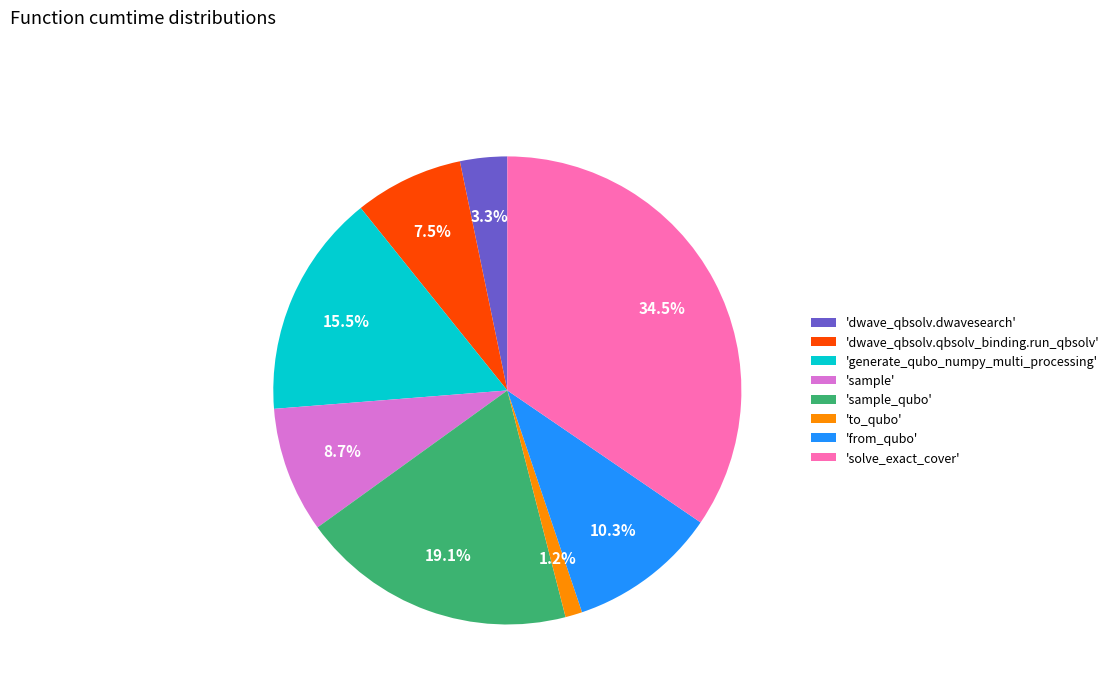

What portion of the pie excludes 'dwave_qbsolv.qbsolv_binding.run_qbsolv'?

92.5%